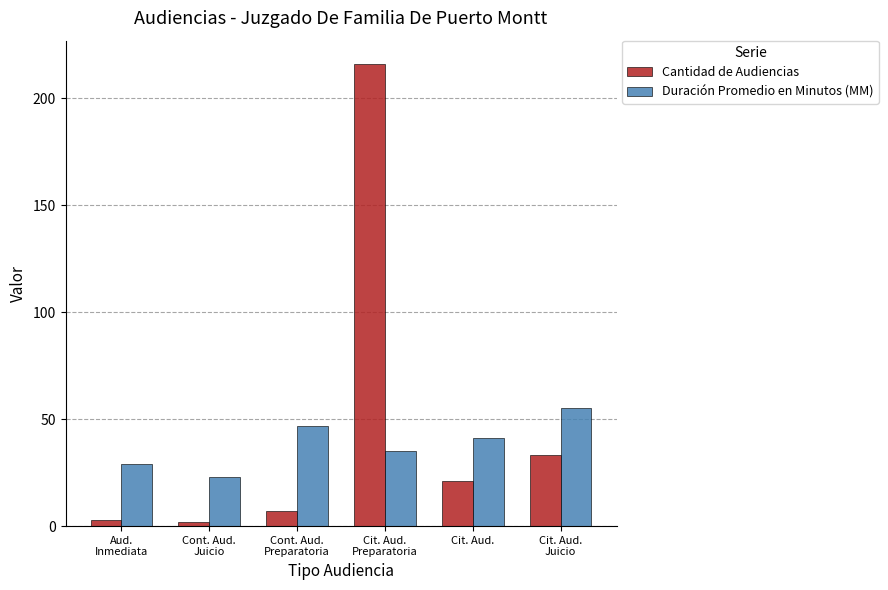

Where does the Cantidad de Audiencias series first go above 21?

Cit. Aud.
Preparatoria